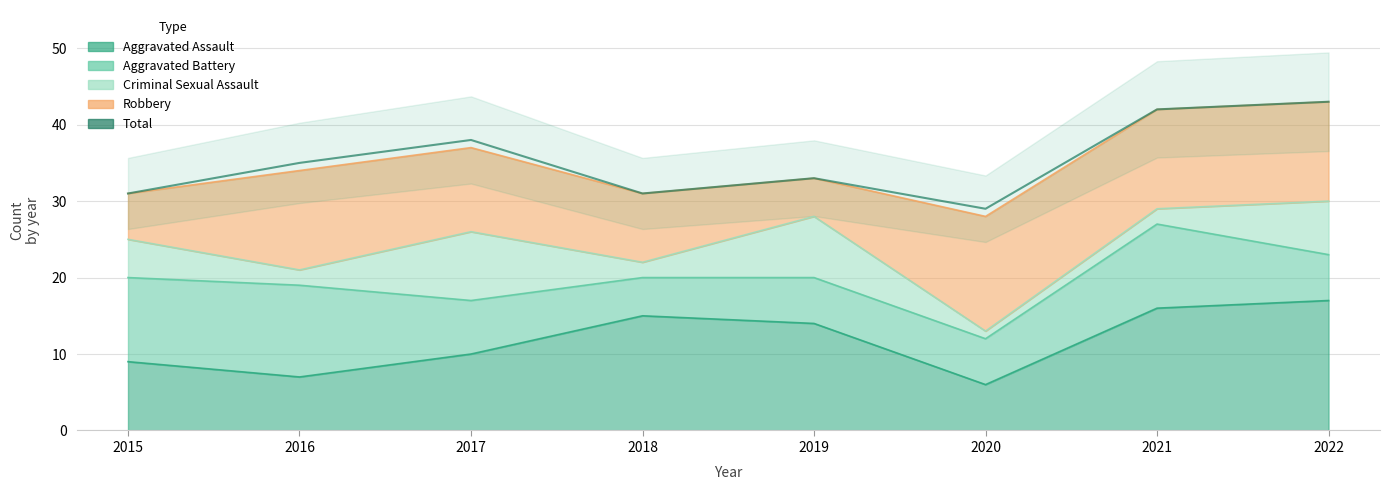

At which category does the data reach its first local peak?

2017